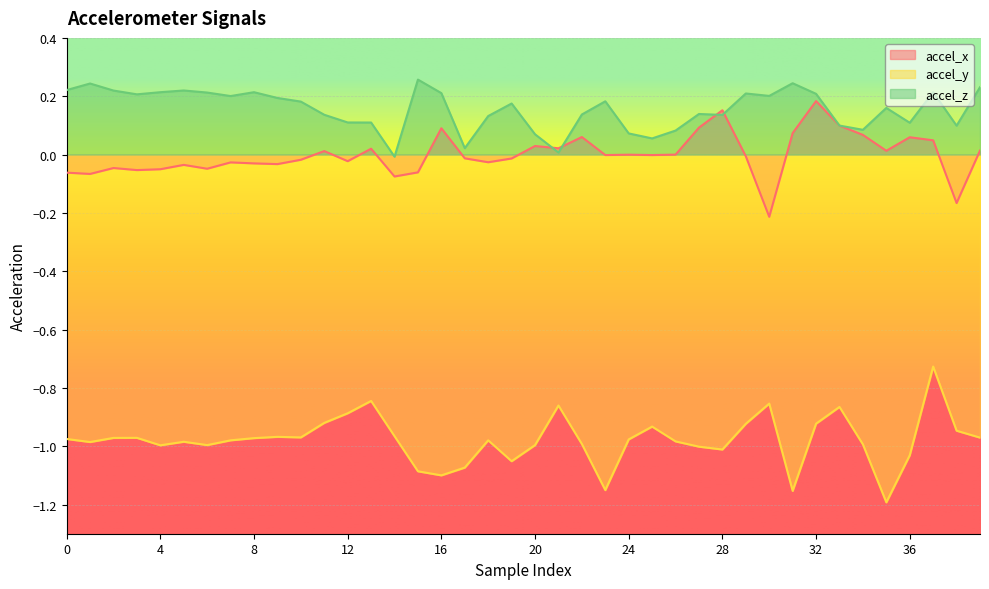

Where does the accel_x series first go above 0?

11